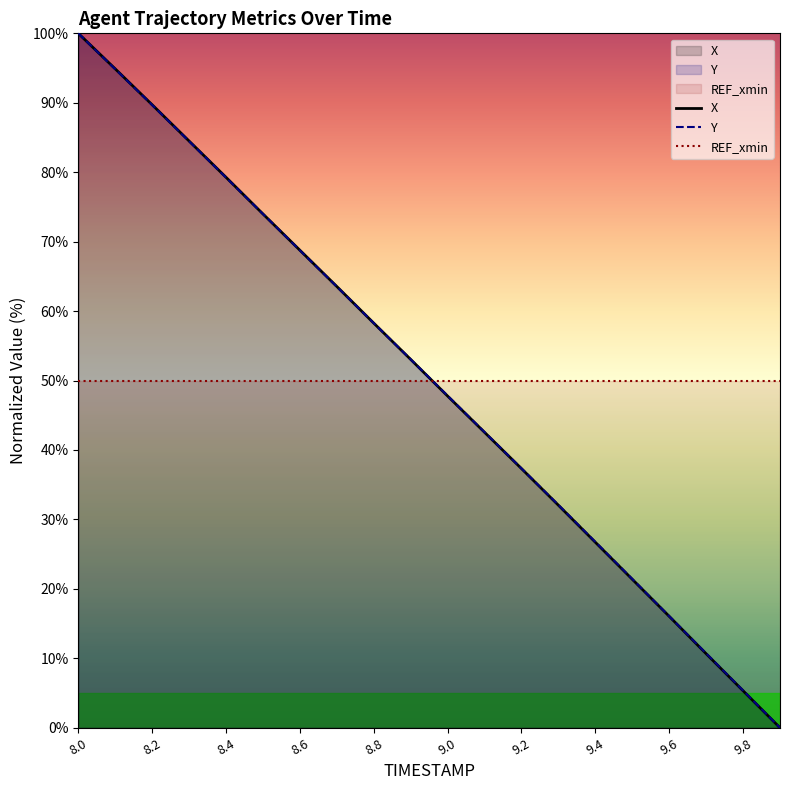

Which series changed the most between 8.8 and 9.0?

X